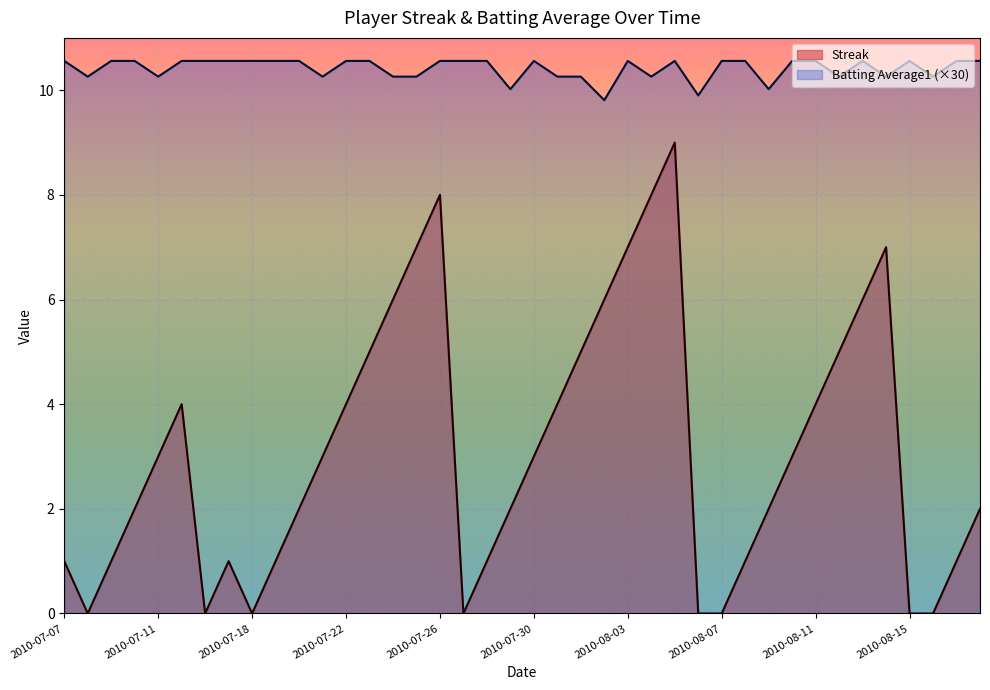

What is the difference between the maximum and second lowest values in the Streak series?

9.0